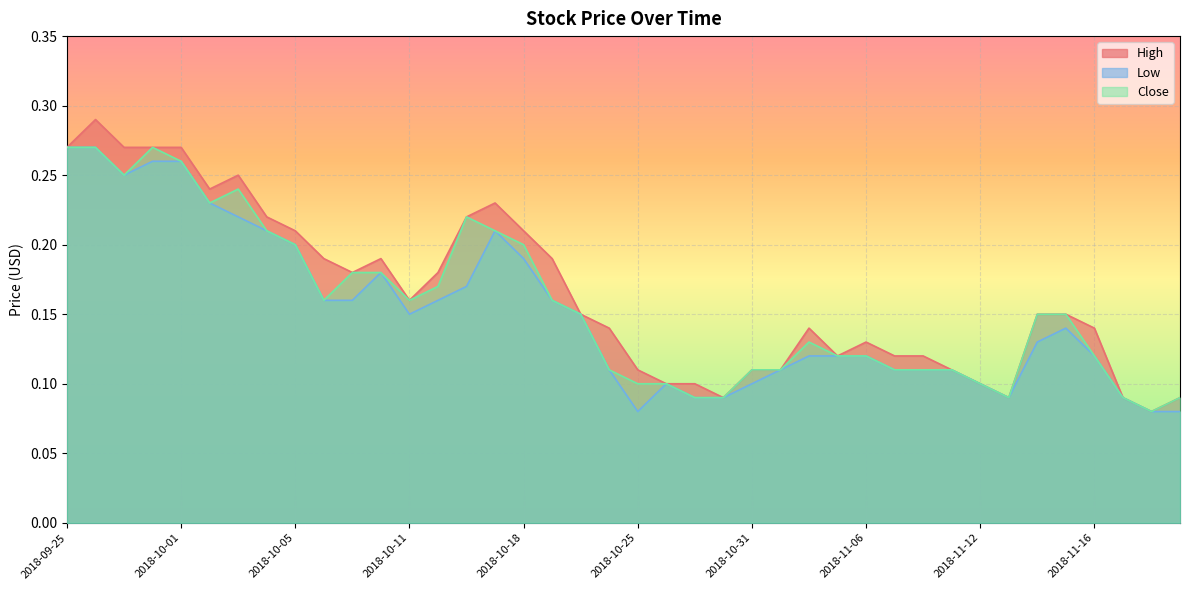

Reading left to right, list all the values displayed in this chart.

High: 2018-09-25=0.3	2018-09-26=0.3	2018-09-27=0.3	2018-09-28=0.3	2018-10-01=0.3	2018-10-02=0.2	2018-10-03=0.2	2018-10-04=0.2	2018-10-05=0.2	2018-10-08=0.2	2018-10-09=0.2	2018-10-10=0.2	2018-10-11=0.2	2018-10-12=0.2	2018-10-16=0.2	2018-10-17=0.2	2018-10-18=0.2	2018-10-19=0.2	2018-10-22=0.1	2018-10-24=0.1	2018-10-25=0.1	2018-10-26=0.1	2018-10-29=0.1	2018-10-30=0.1	2018-10-31=0.1	2018-11-01=0.1	2018-11-02=0.1	2018-11-05=0.1	2018-11-06=0.1	2018-11-07=0.1	2018-11-08=0.1	2018-11-09=0.1	2018-11-12=0.1	2018-11-13=0.1	2018-11-14=0.1	2018-11-15=0.1	2018-11-16=0.1	2018-11-19=0.1	2018-11-20=0.1	2018-11-21=0.1
Low: 2018-09-25=0.3	2018-09-26=0.3	2018-09-27=0.2	2018-09-28=0.3	2018-10-01=0.3	2018-10-02=0.2	2018-10-03=0.2	2018-10-04=0.2	2018-10-05=0.2	2018-10-08=0.2	2018-10-09=0.2	2018-10-10=0.2	2018-10-11=0.1	2018-10-12=0.2	2018-10-16=0.2	2018-10-17=0.2	2018-10-18=0.2	2018-10-19=0.2	2018-10-22=0.1	2018-10-24=0.1	2018-10-25=0.1	2018-10-26=0.1	2018-10-29=0.1	2018-10-30=0.1	2018-10-31=0.1	2018-11-01=0.1	2018-11-02=0.1	2018-11-05=0.1	2018-11-06=0.1	2018-11-07=0.1	2018-11-08=0.1	2018-11-09=0.1	2018-11-12=0.1	2018-11-13=0.1	2018-11-14=0.1	2018-11-15=0.1	2018-11-16=0.1	2018-11-19=0.1	2018-11-20=0.1	2018-11-21=0.1
Close: 2018-09-25=0.3	2018-09-26=0.3	2018-09-27=0.2	2018-09-28=0.3	2018-10-01=0.3	2018-10-02=0.2	2018-10-03=0.2	2018-10-04=0.2	2018-10-05=0.2	2018-10-08=0.2	2018-10-09=0.2	2018-10-10=0.2	2018-10-11=0.2	2018-10-12=0.2	2018-10-16=0.2	2018-10-17=0.2	2018-10-18=0.2	2018-10-19=0.2	2018-10-22=0.1	2018-10-24=0.1	2018-10-25=0.1	2018-10-26=0.1	2018-10-29=0.1	2018-10-30=0.1	2018-10-31=0.1	2018-11-01=0.1	2018-11-02=0.1	2018-11-05=0.1	2018-11-06=0.1	2018-11-07=0.1	2018-11-08=0.1	2018-11-09=0.1	2018-11-12=0.1	2018-11-13=0.1	2018-11-14=0.1	2018-11-15=0.1	2018-11-16=0.1	2018-11-19=0.1	2018-11-20=0.1	2018-11-21=0.1